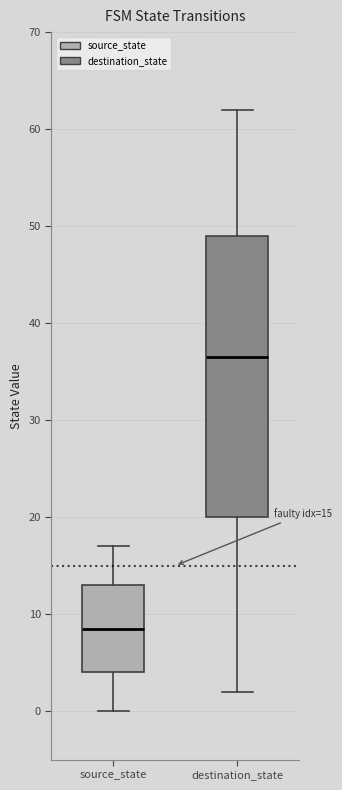

Comparing the boxes themselves (not the whiskers), which one is the tallest?

destination_state